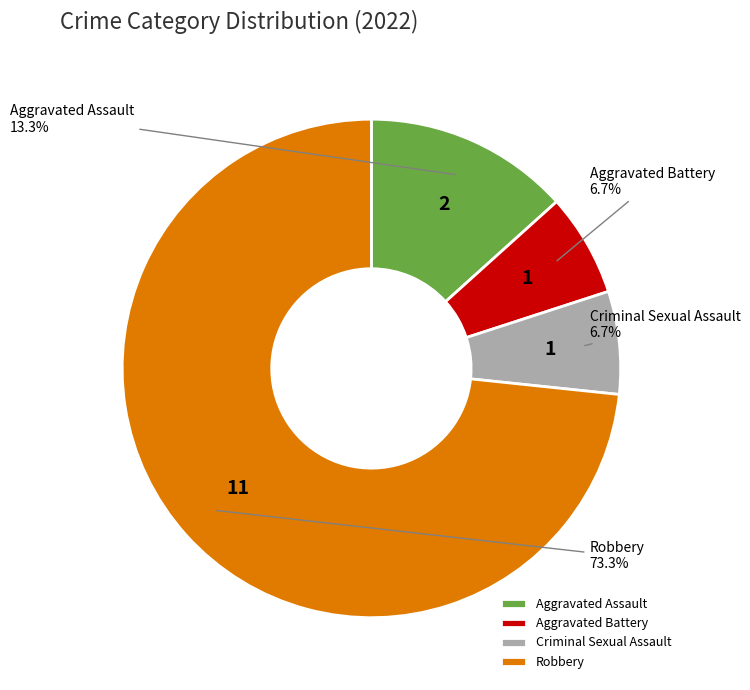

The Robbery slice represents 64% of the pie. True or false?

False